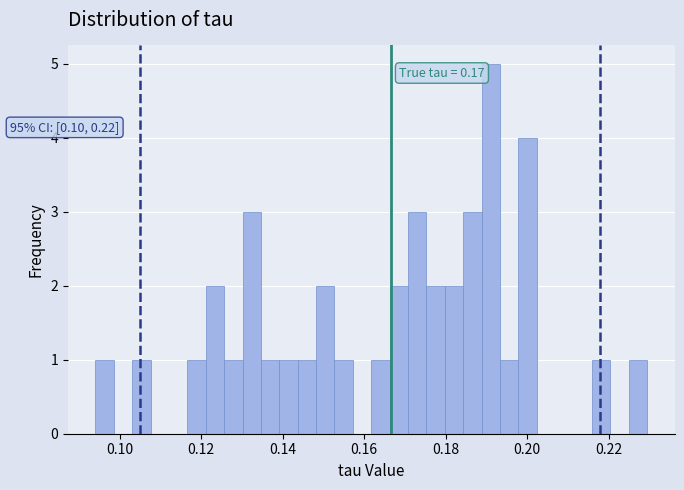

Around what value on the x-axis is the tallest bar? Give the approximate position of its centre, as read against the axis.

0.192